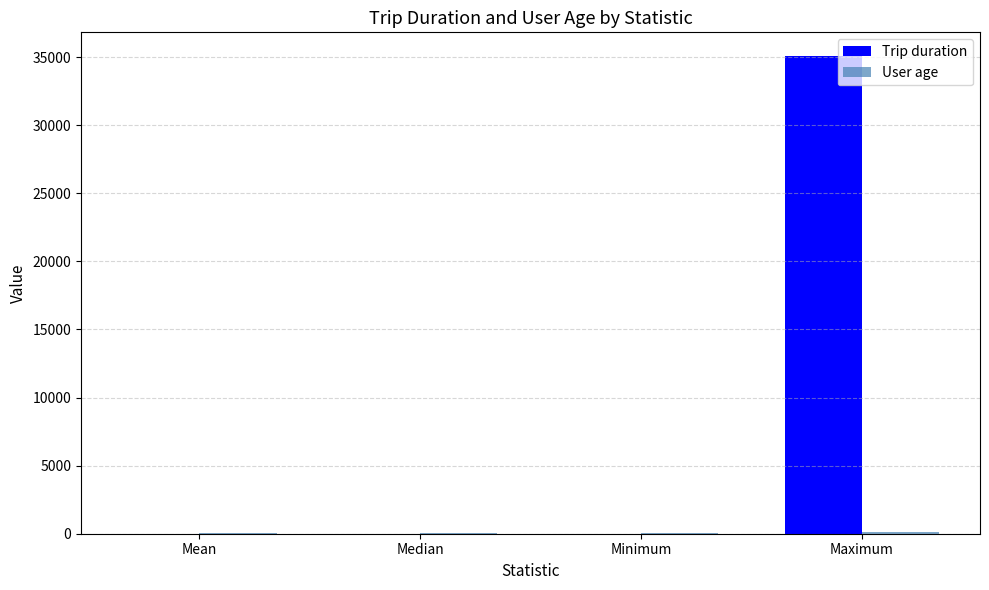

Which label corresponds to the largest value in the chart?

Maximum